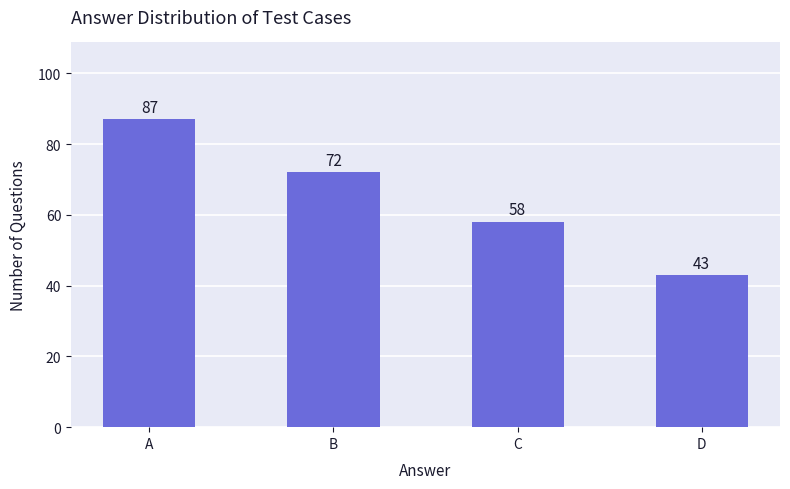

List the labels in order of value, largest first.

A, B, C, D